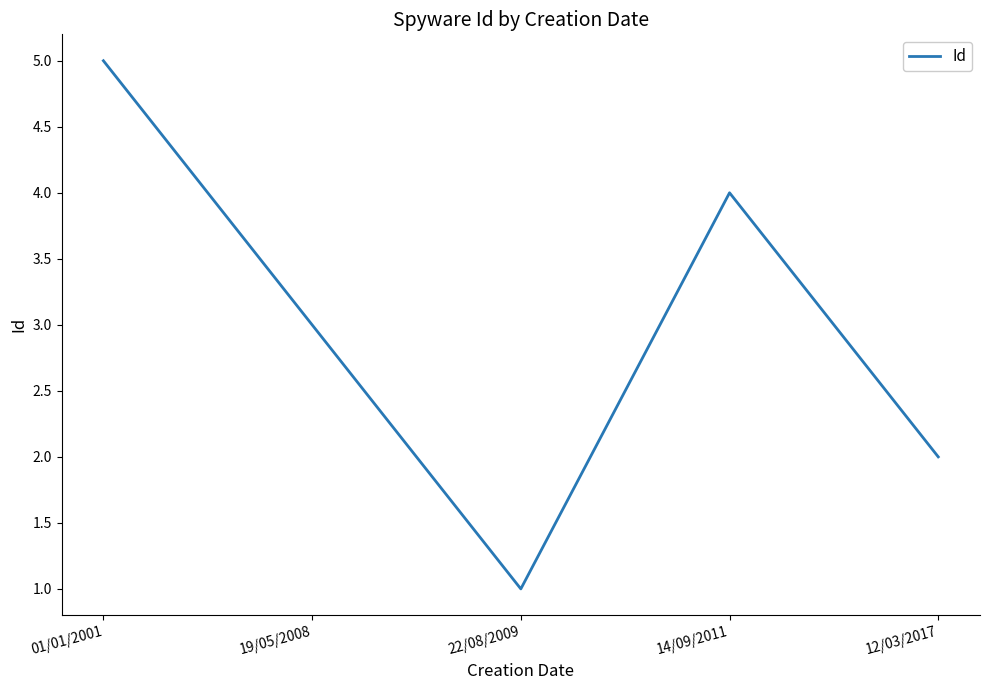

List the labels in order of value, largest first.

01/01/2001, 14/09/2011, 19/05/2008, 12/03/2017, 22/08/2009